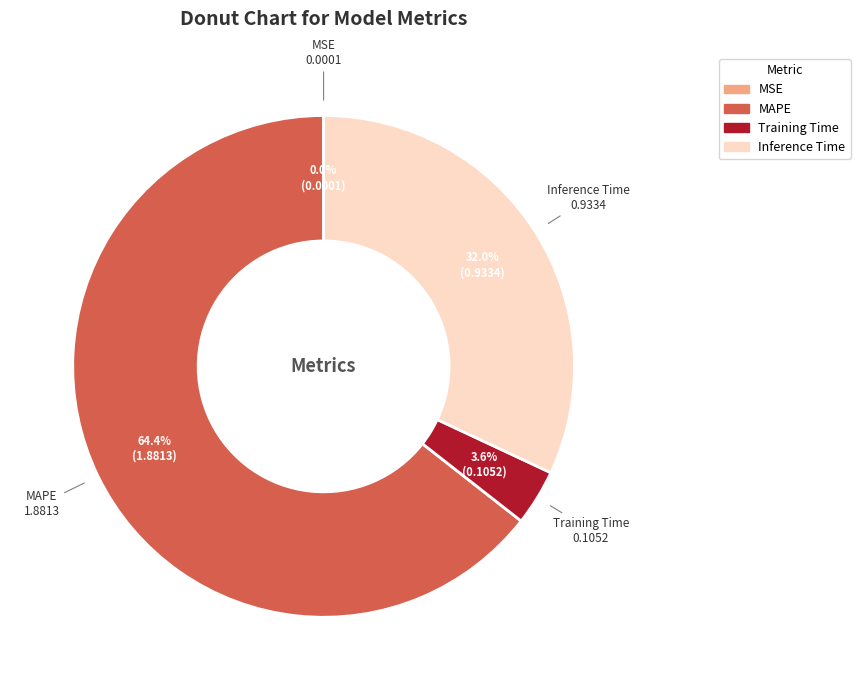

To the nearest percent, what portion does MAPE represent?

64%